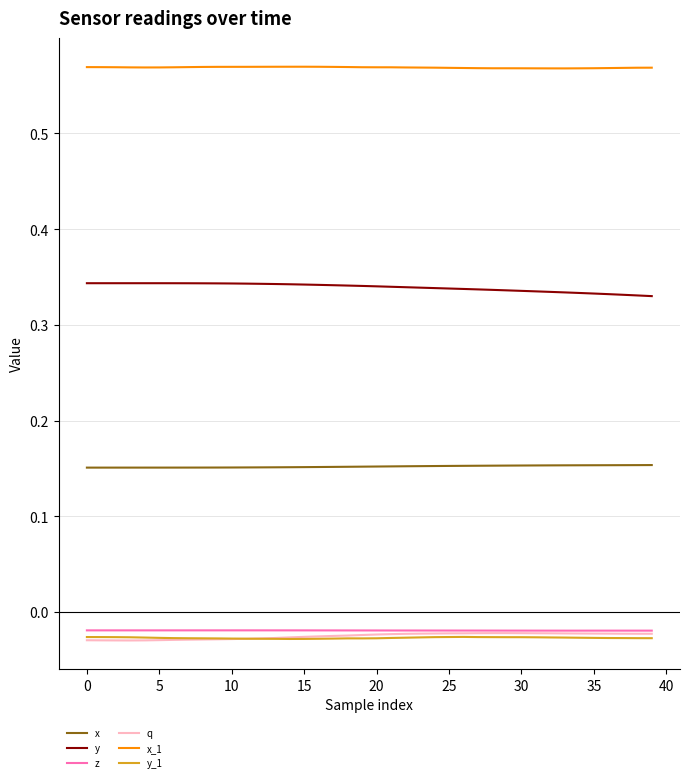

How many lines are shown in the chart?

6